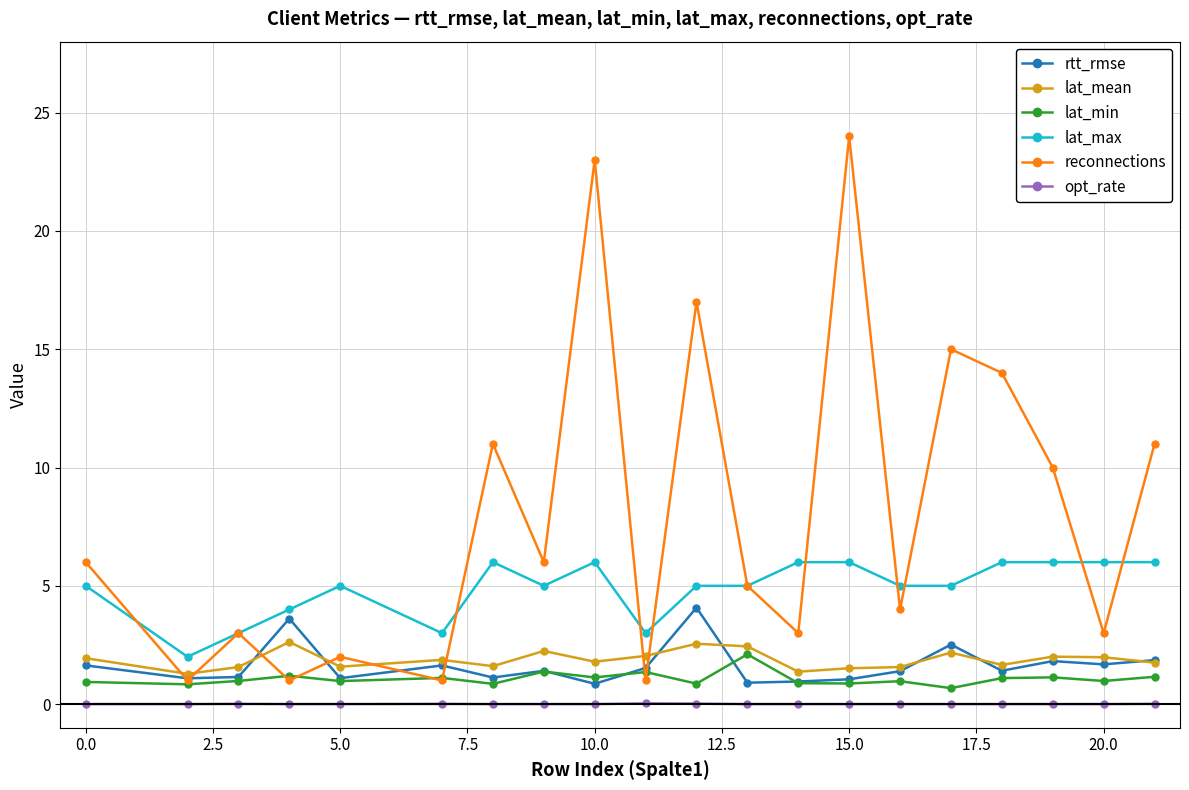

What is the greatest value displayed?

24.0